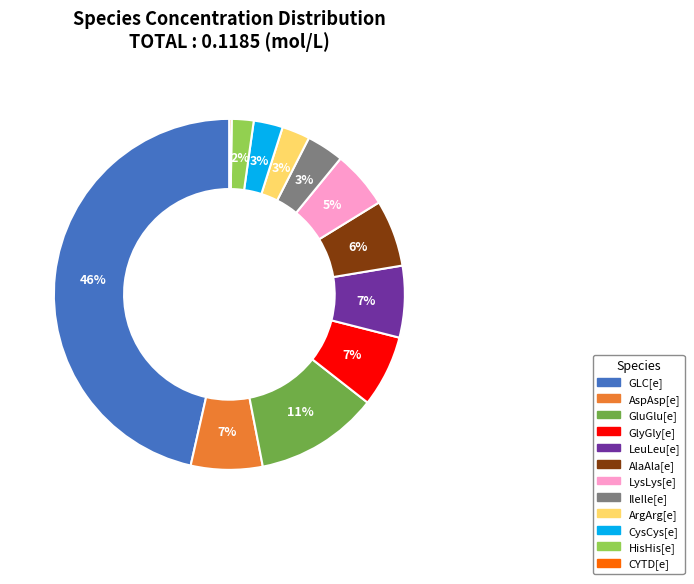

Which category has the biggest portion of the pie?

GLC[e]